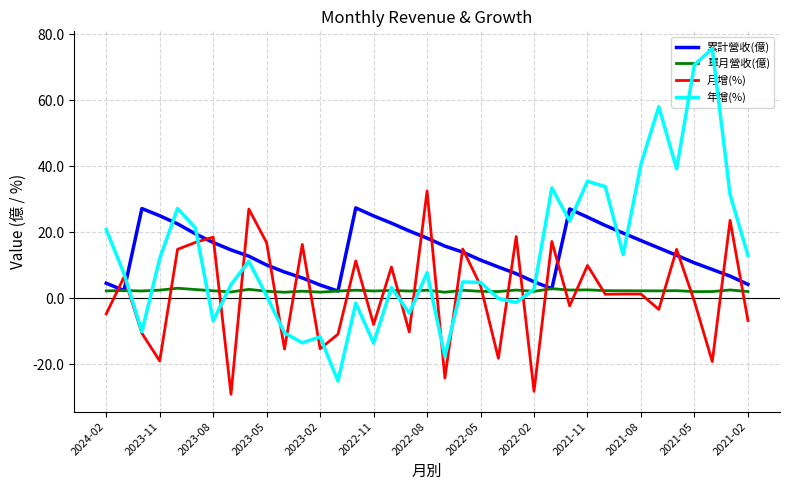

What are all the series names shown in the legend?

累計營收(億), 單月營收(億), 月增(%), 年增(%)